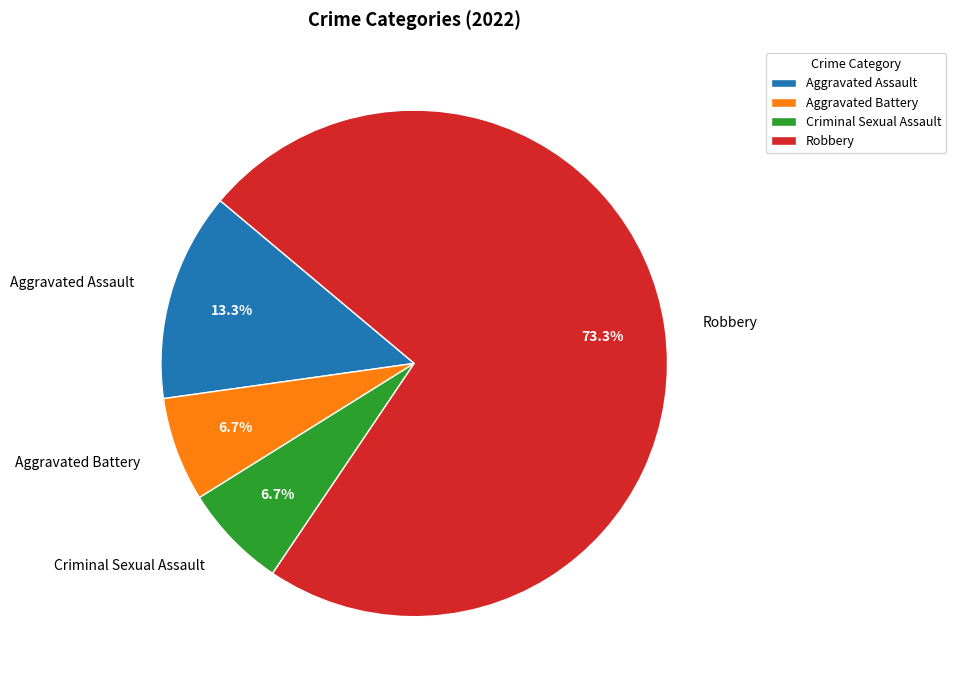

Which has a higher value, Aggravated Assault or Aggravated Battery?

Aggravated Assault